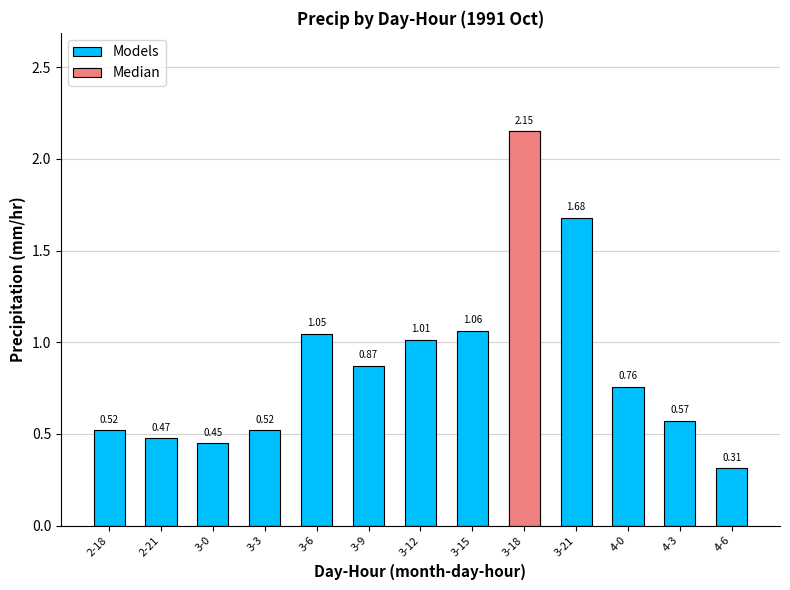

What is the sum of all Models values?

11.4